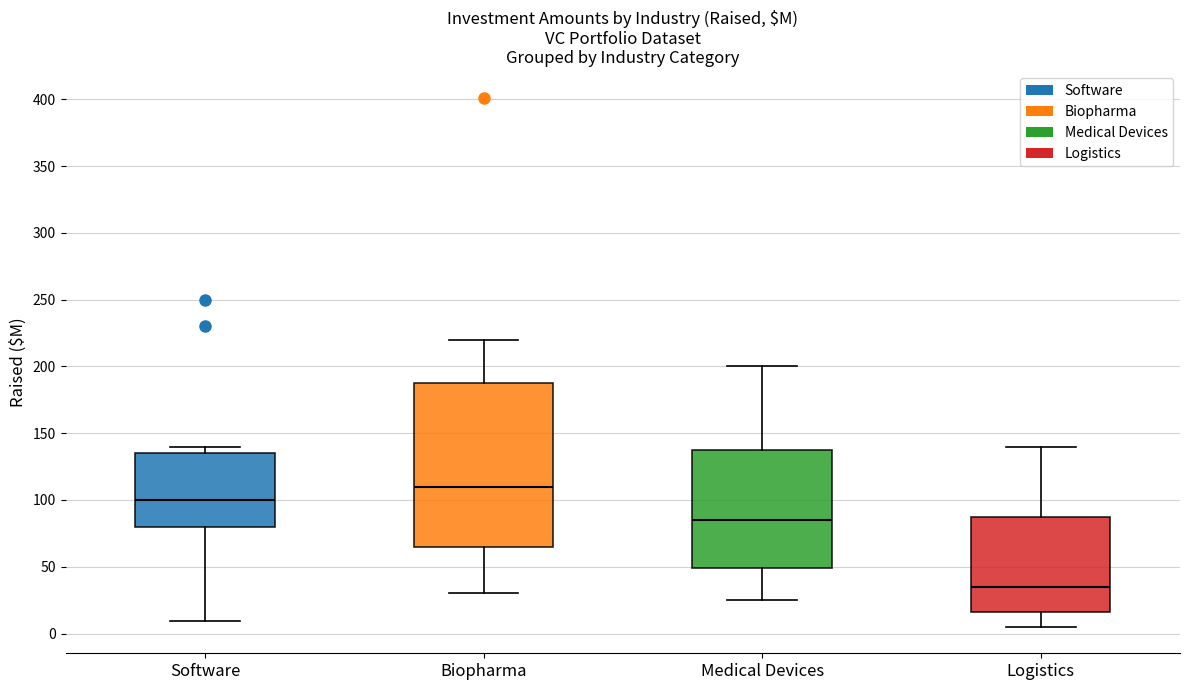

Where is the upper edge of the box for Software on the y-axis? The values are not printed on the chart, so give them approximately, as read against the axis.

135